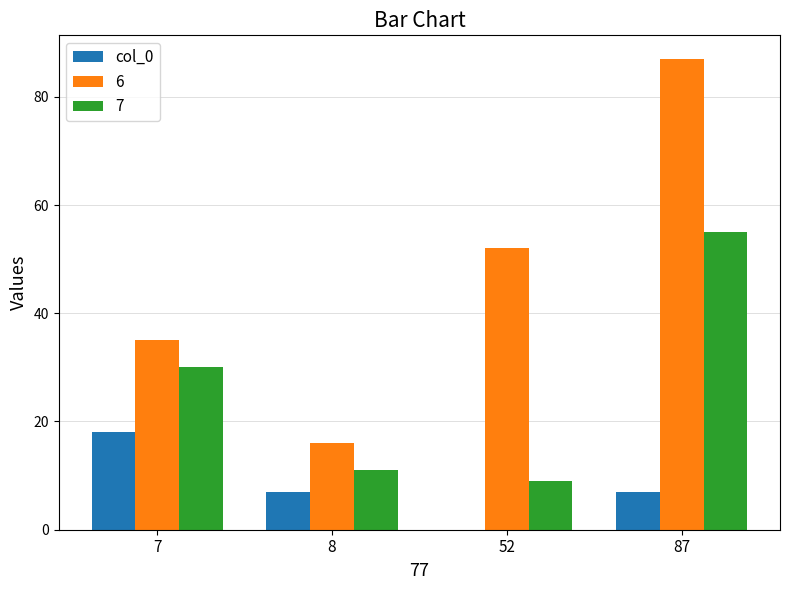

Which series has the largest total across all categories?

6